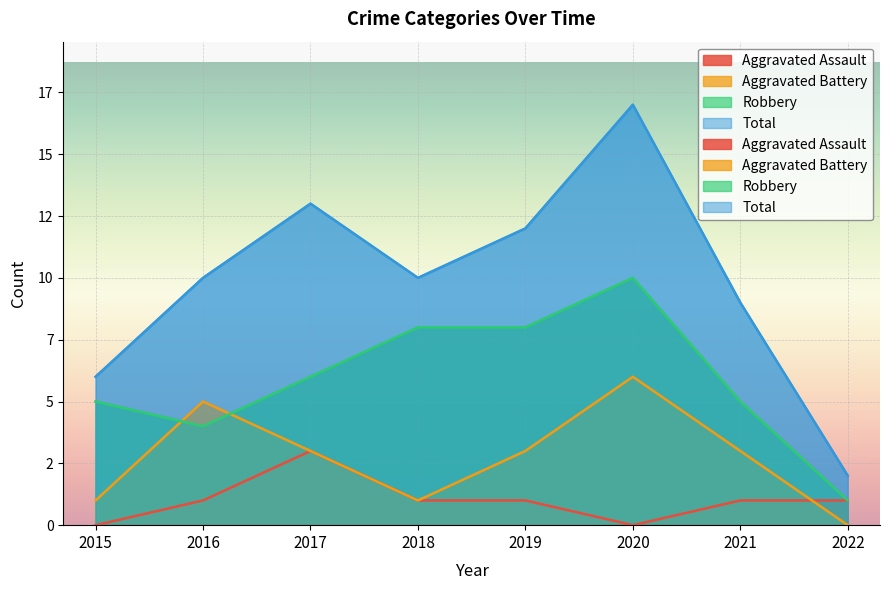

Between 2016 and 2021, which series saw the biggest shift?

Aggravated Battery